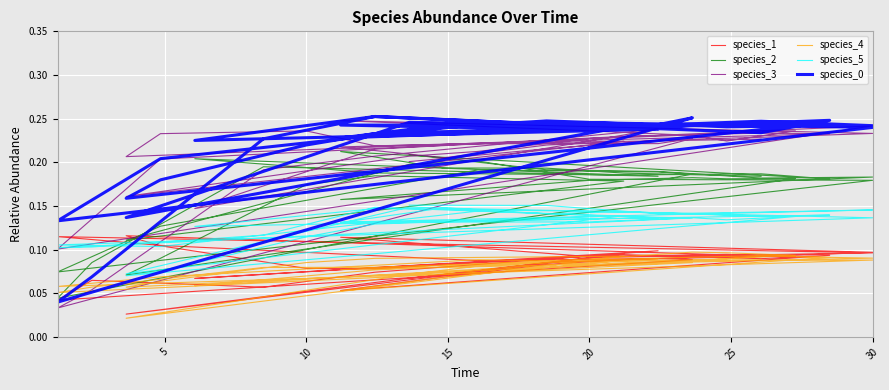

What is the maximum value shown in the chart?

0.3